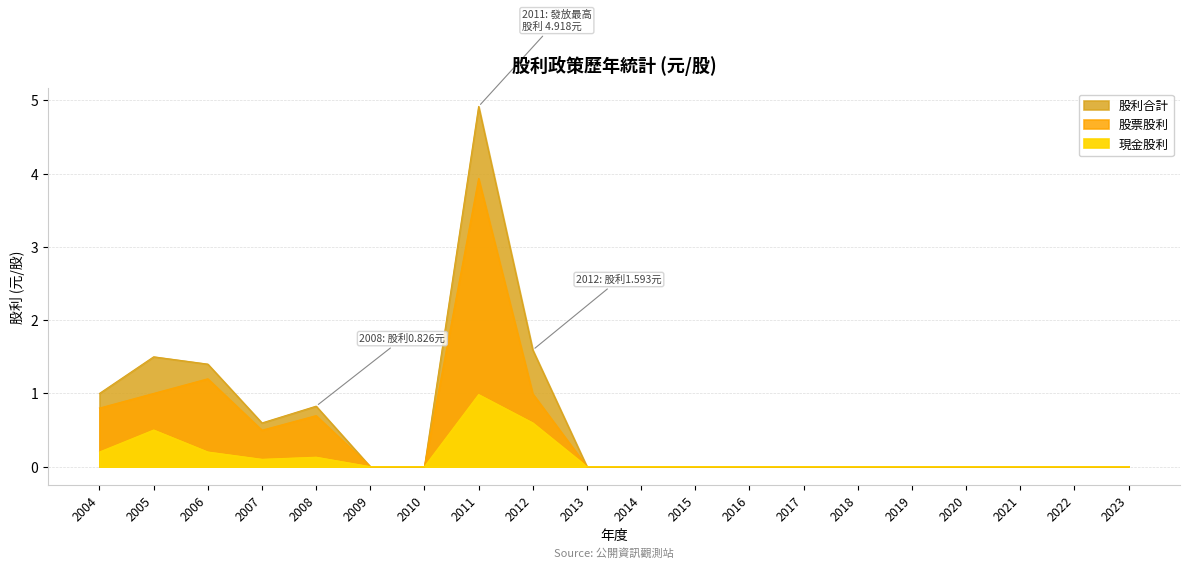

Reading left to right, list all the values displayed in this chart.

現金股利: 2004=0.2	2005=0.5	2006=0.2	2007=0.1	2008=0.1	2009=0.0	2010=0.0	2011=1.0	2012=0.6	2013=0.0	2014=0.0	2015=0.0	2016=0.0	2017=0.0	2018=0.0	2019=0.0	2020=0.0	2021=0.0	2022=0.0	2023=0.0
股票股利: 2004=0.8	2005=1.0	2006=1.2	2007=0.5	2008=0.7	2009=0.0	2010=0.0	2011=3.9	2012=1.0	2013=0.0	2014=0.0	2015=0.0	2016=0.0	2017=0.0	2018=0.0	2019=0.0	2020=0.0	2021=0.0	2022=0.0	2023=0.0
股利合計: 2004=1.0	2005=1.5	2006=1.4	2007=0.6	2008=0.8	2009=0.0	2010=0.0	2011=4.9	2012=1.6	2013=0.0	2014=0.0	2015=0.0	2016=0.0	2017=0.0	2018=0.0	2019=0.0	2020=0.0	2021=0.0	2022=0.0	2023=0.0